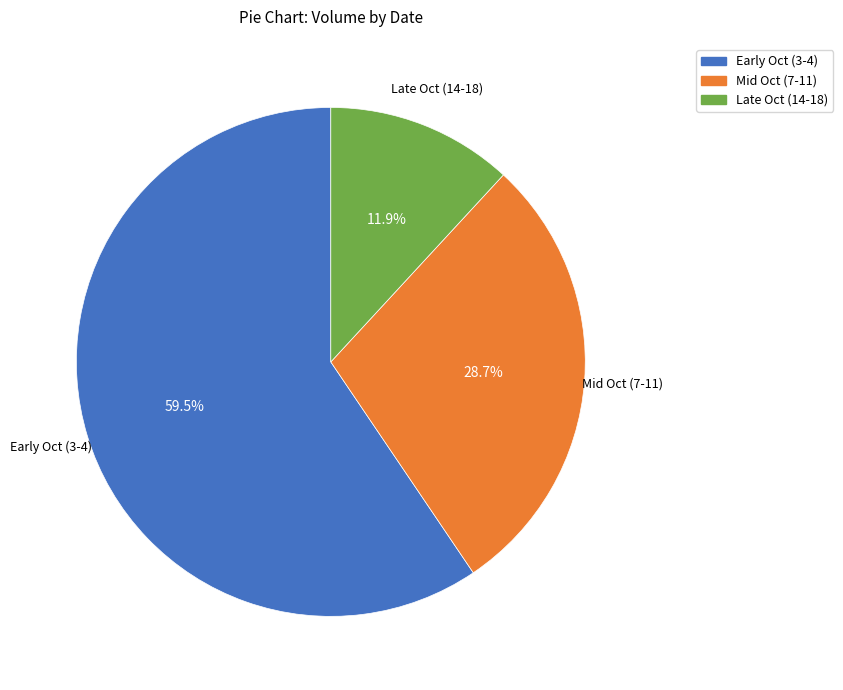

Is there any slice that represents more than half of the pie?

Yes